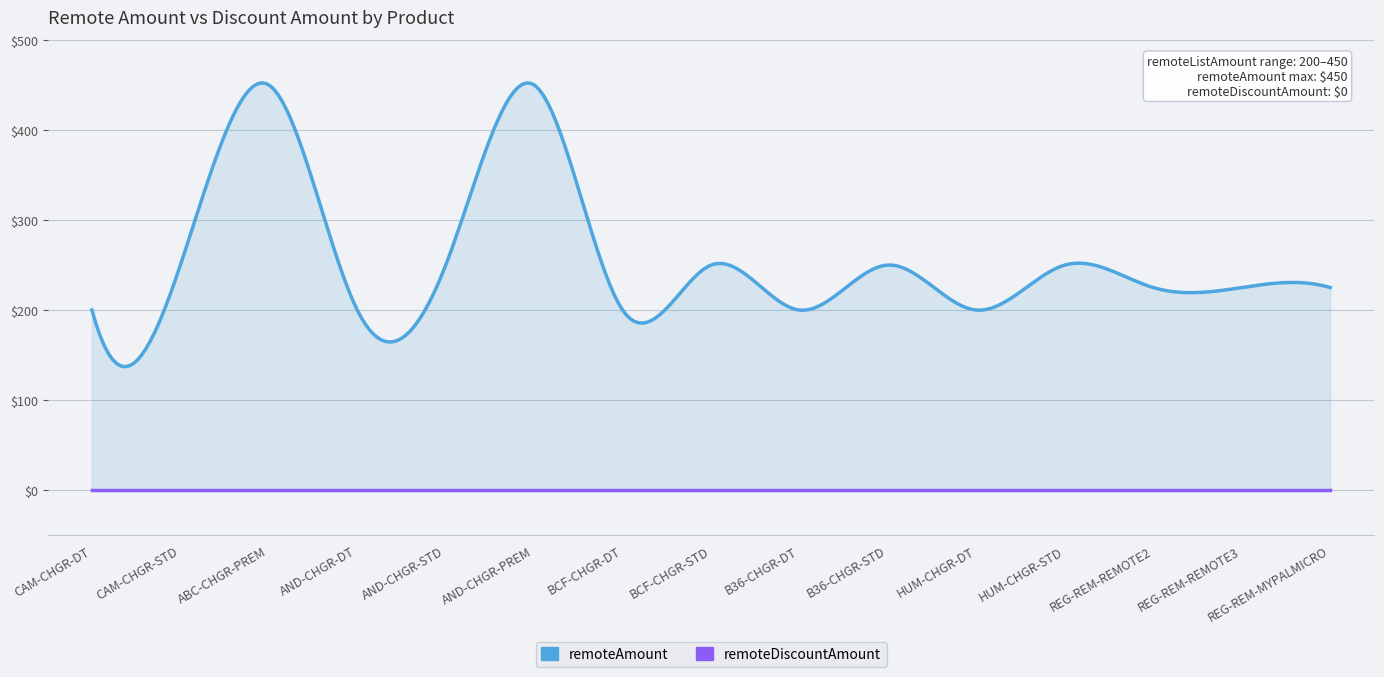

Which label corresponds to the largest value in the chart?

ABC-CHGR-PREM